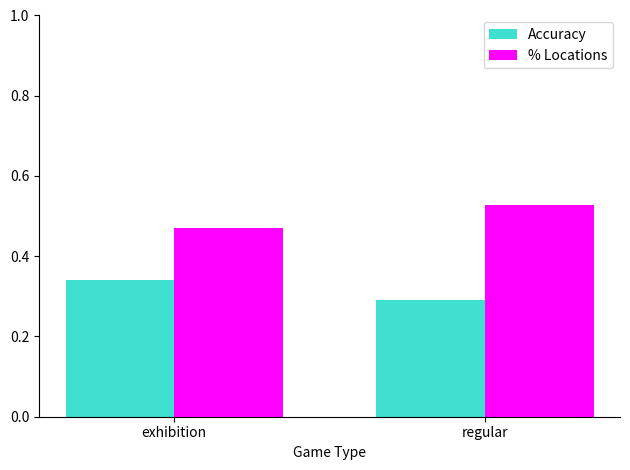

What is the sum of all Accuracy values?

0.6